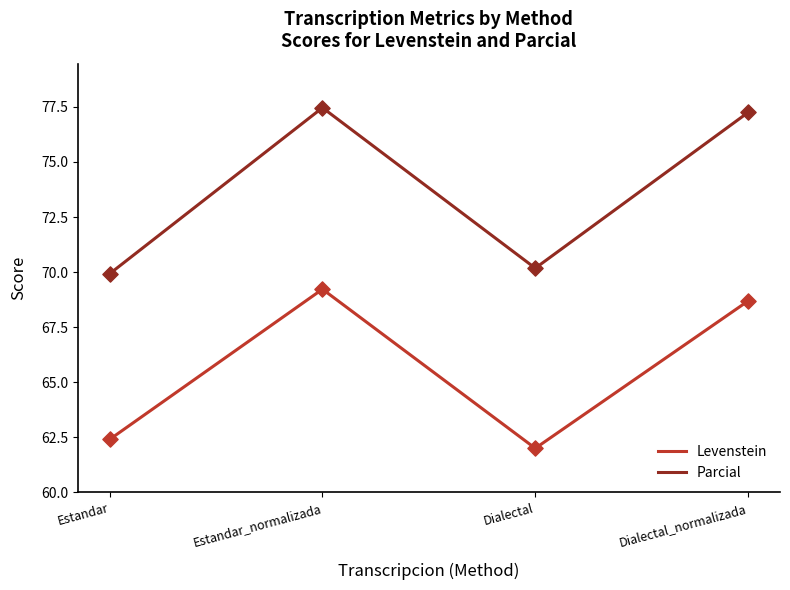

What is the spread (max minus min) of values at Dialectal?

8.2